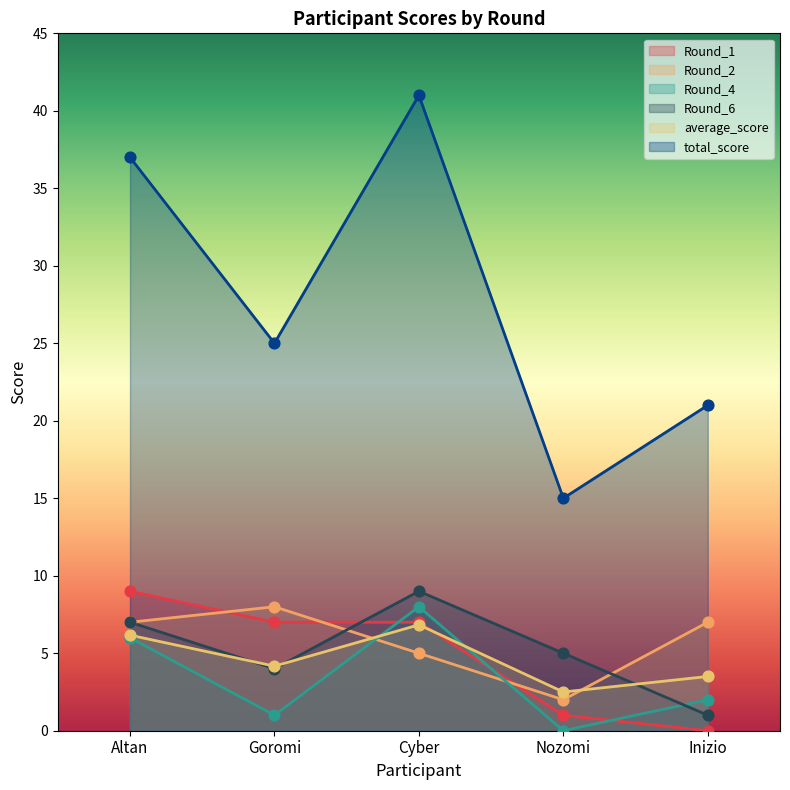

What is the total value across all series at Cyber?

76.8